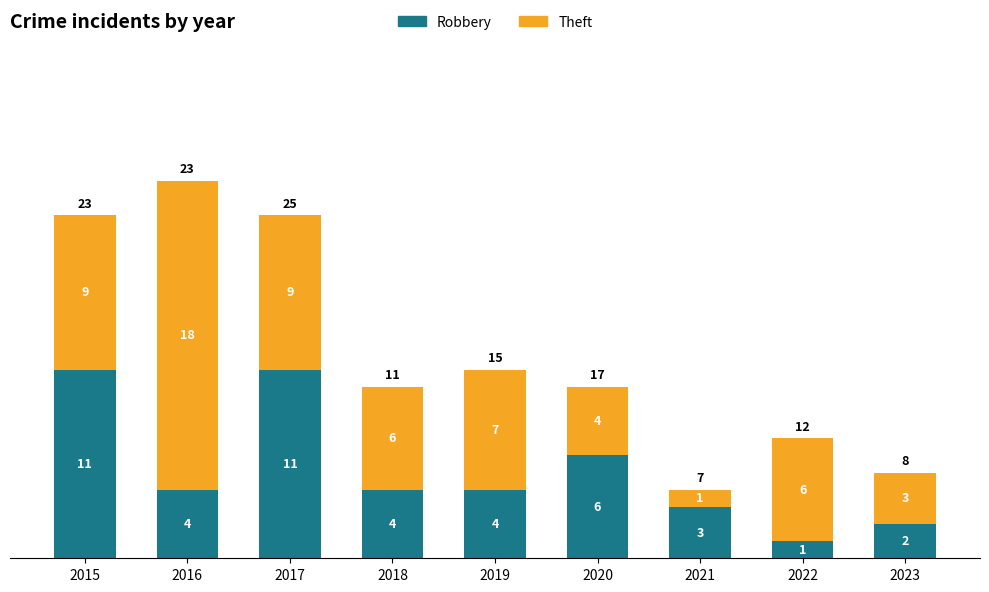

What is the total value across all series at 2017?

20